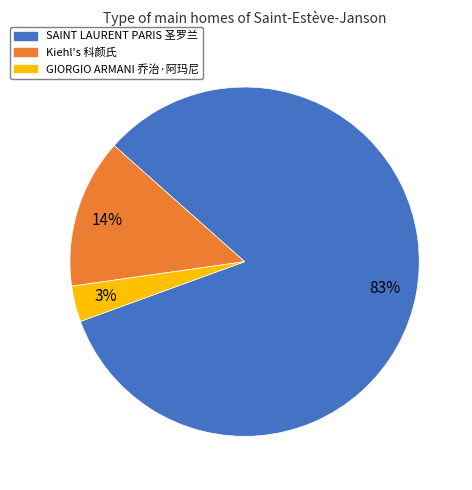

What is the largest slice in the pie chart?

SAINT LAURENT PARIS 圣罗兰